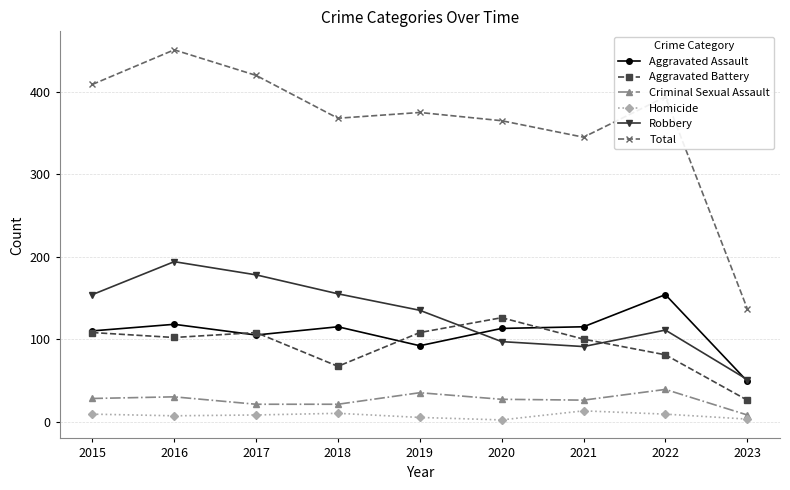

How many lines are shown in the chart?

6